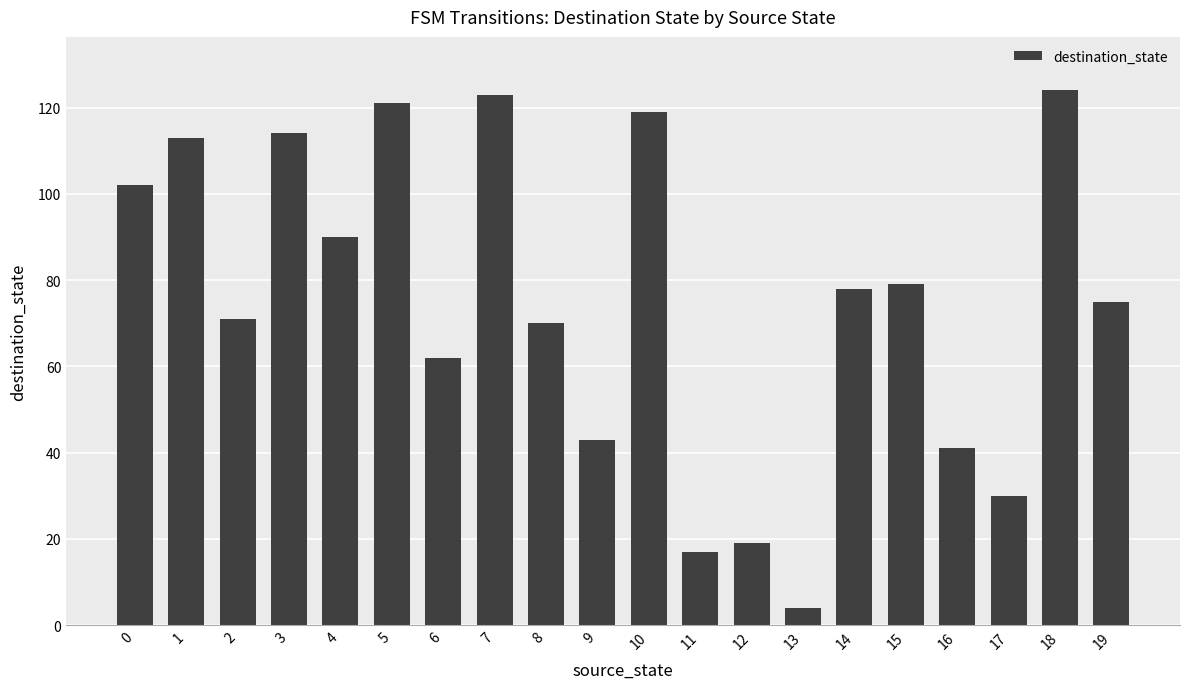

What is the maximum value shown in the chart?

124